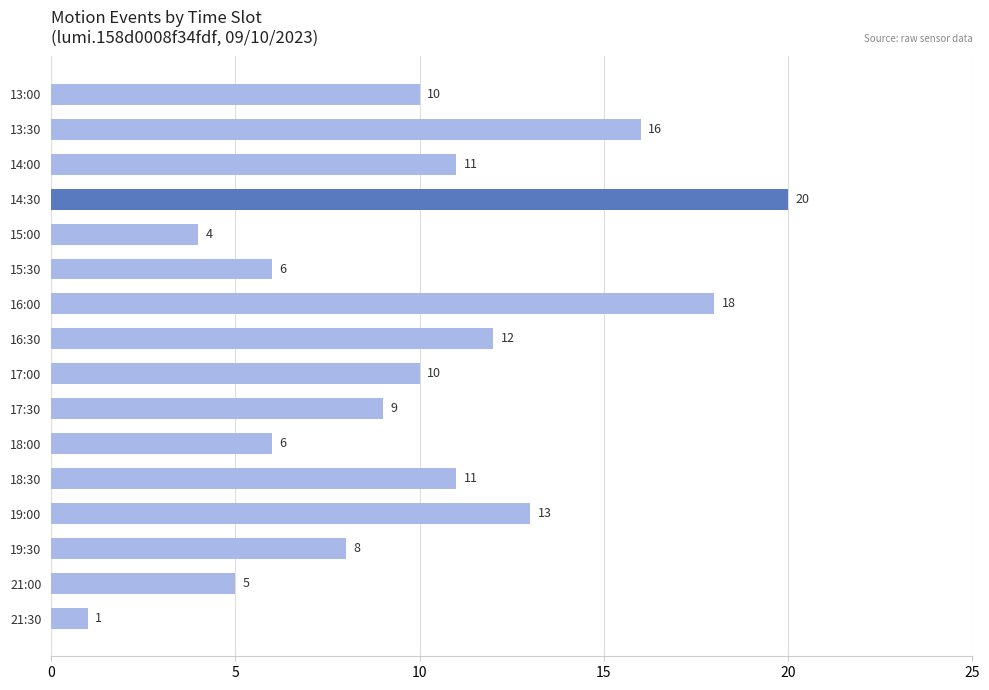

What is the ratio of the value at 17:30 to the value at 21:30?

9.0